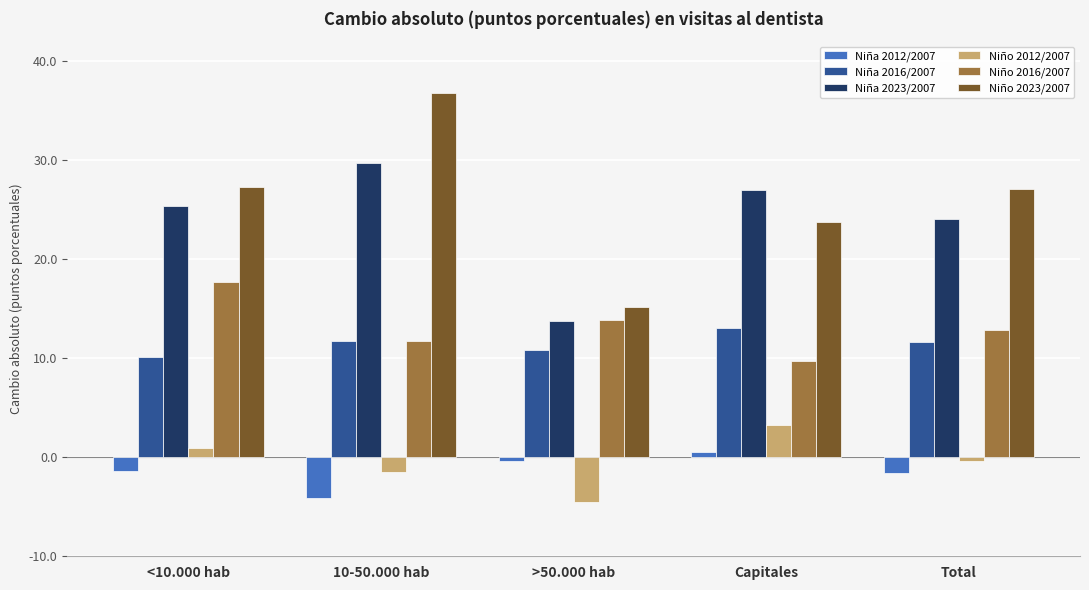

How many groups of bars are there?

5